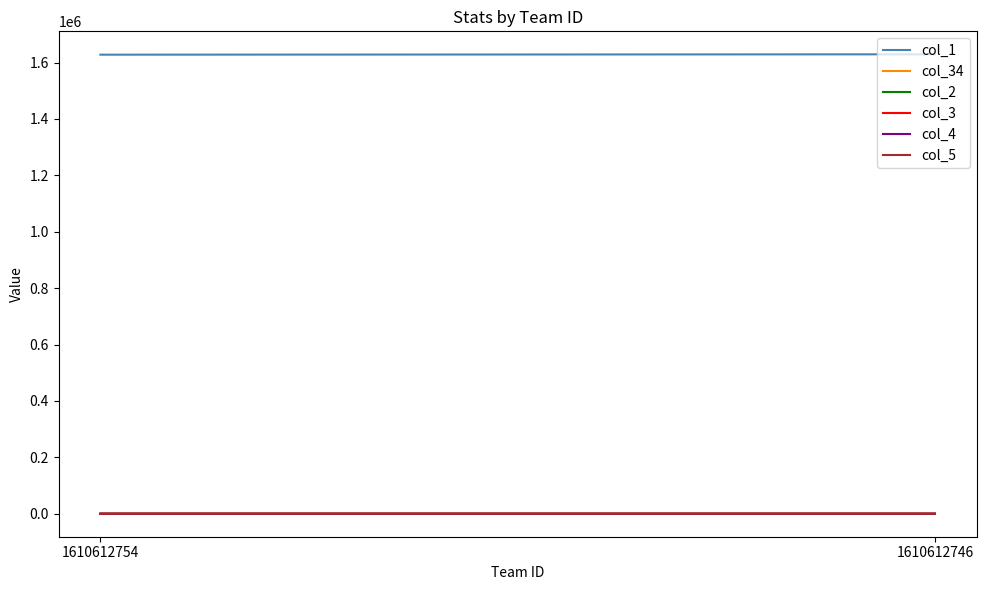

What is the maximum value for col_4?

1.7